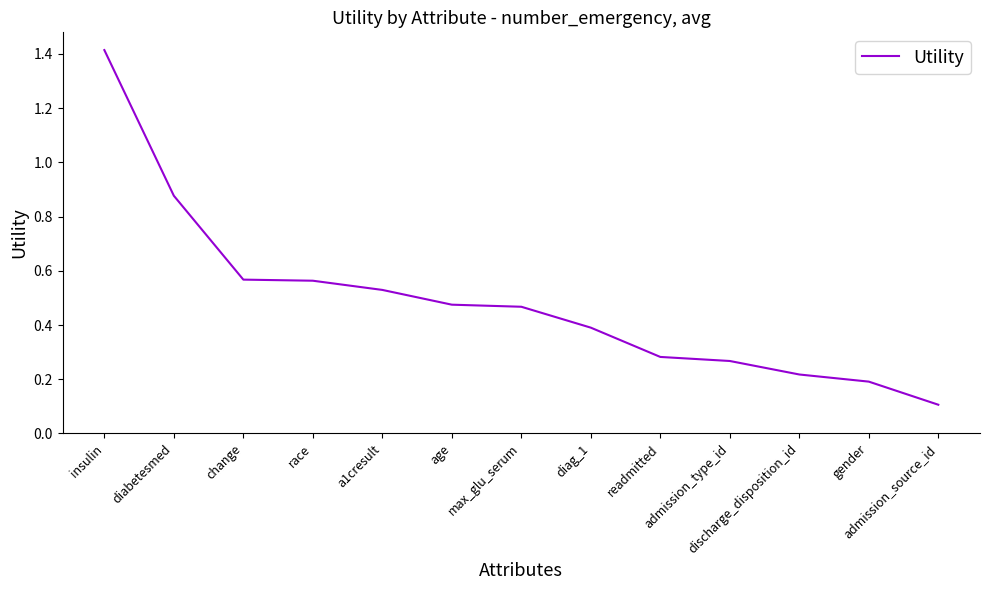

What position from the right is diag_1?

6